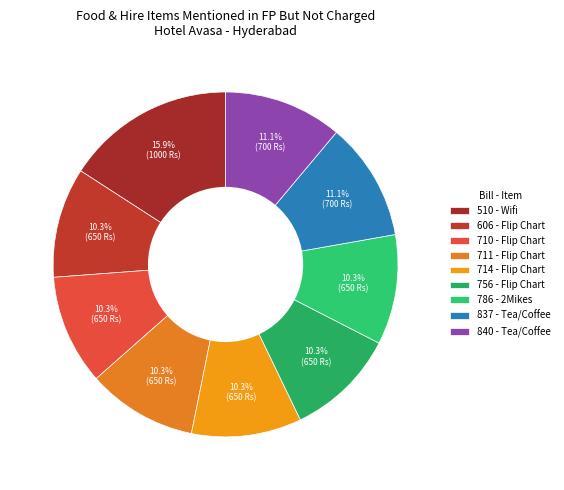

What is the total percentage of 837 - Tea/Coffee and 714 - Flip Chart?

21.4%